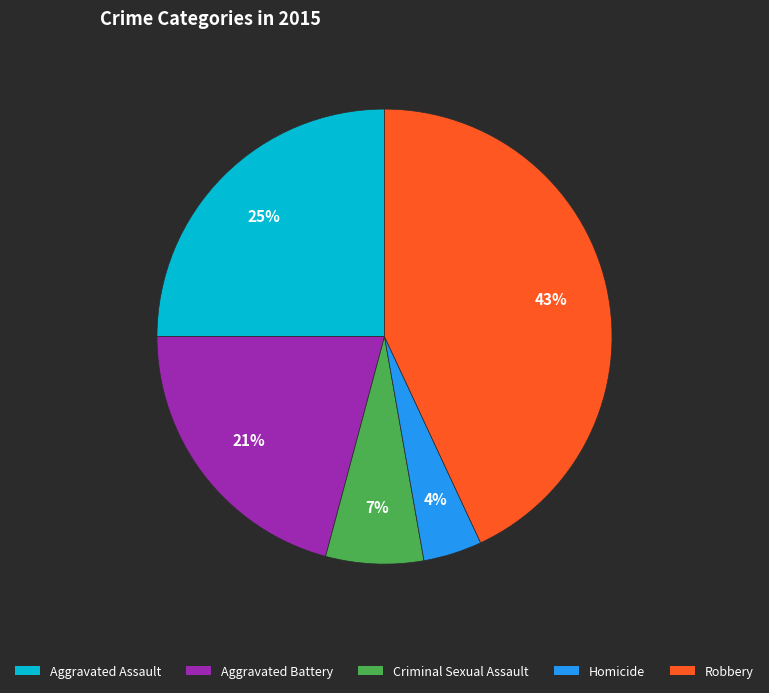

To the nearest percent, what is the difference between the Robbery and Criminal Sexual Assault slice percentages?

36%